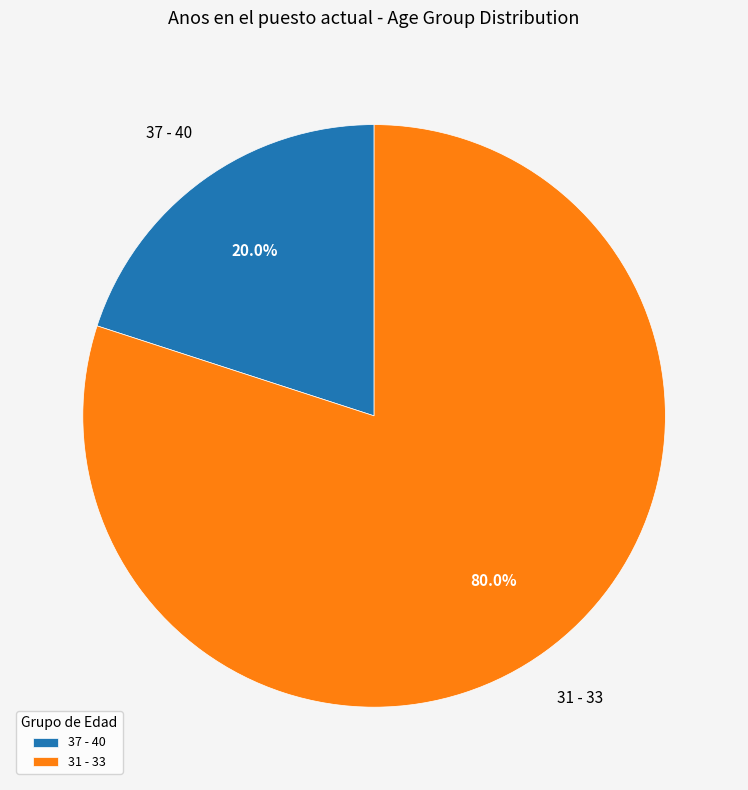

Is it true that 31 - 33 is 73% of the pie?

False